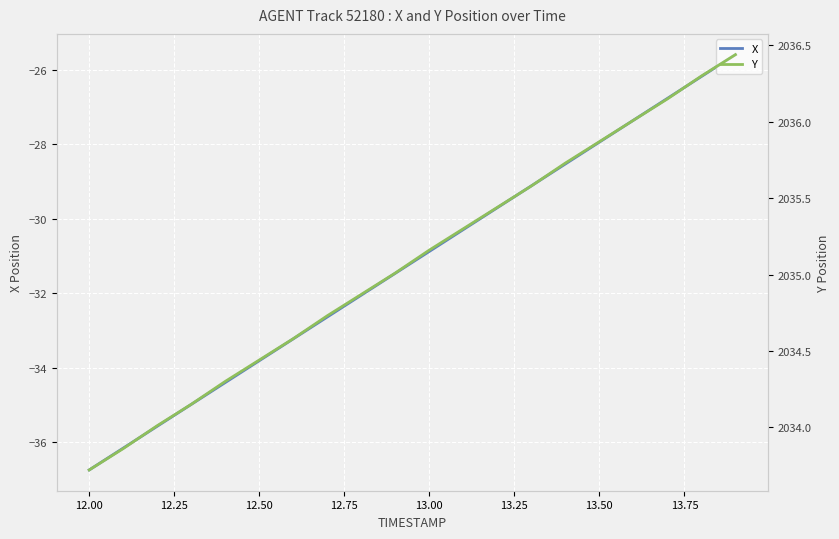

Is it true that X equals -30.9 at 13.00?

True